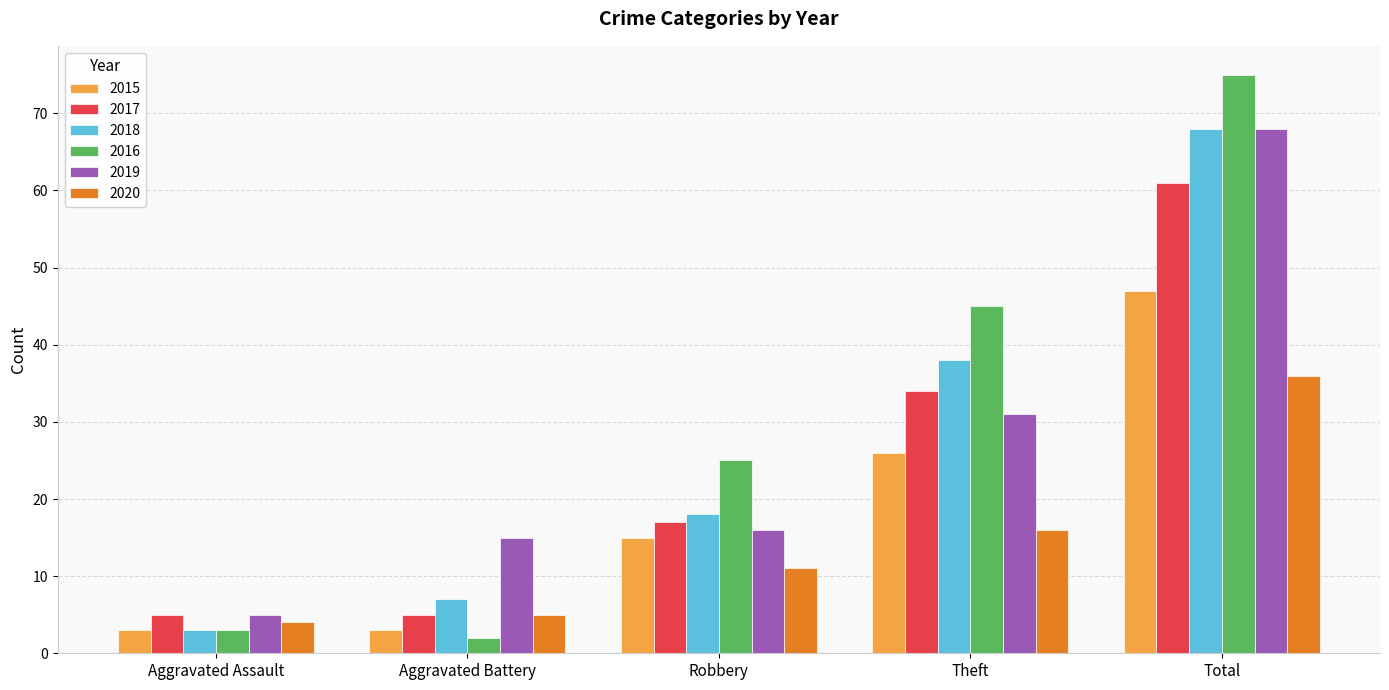

Is the value of 2016 at Aggravated Assault greater than the value of 2017 at Aggravated Assault?

No